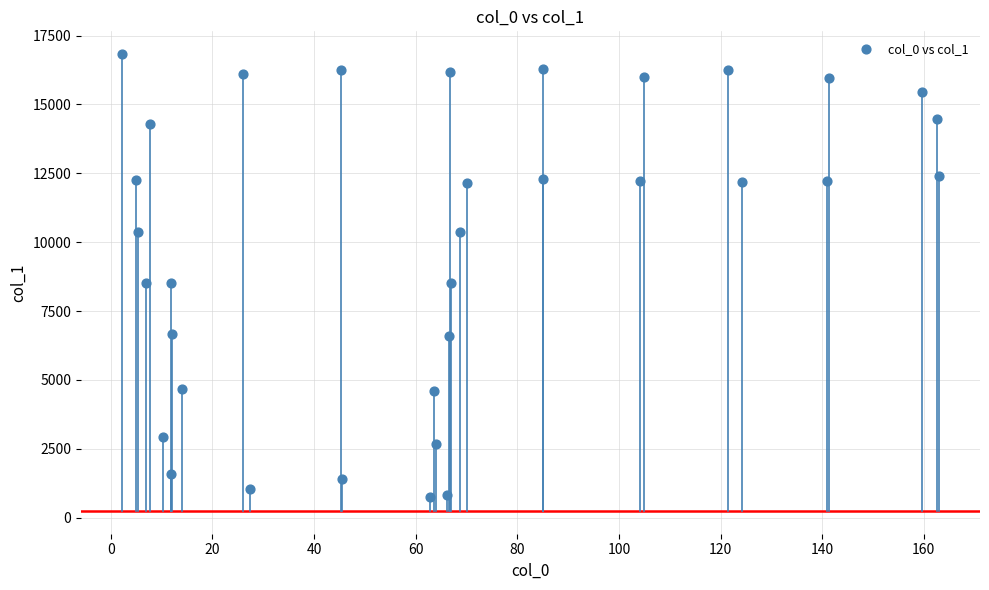

What is the range of X values (max minus min)?

160.8